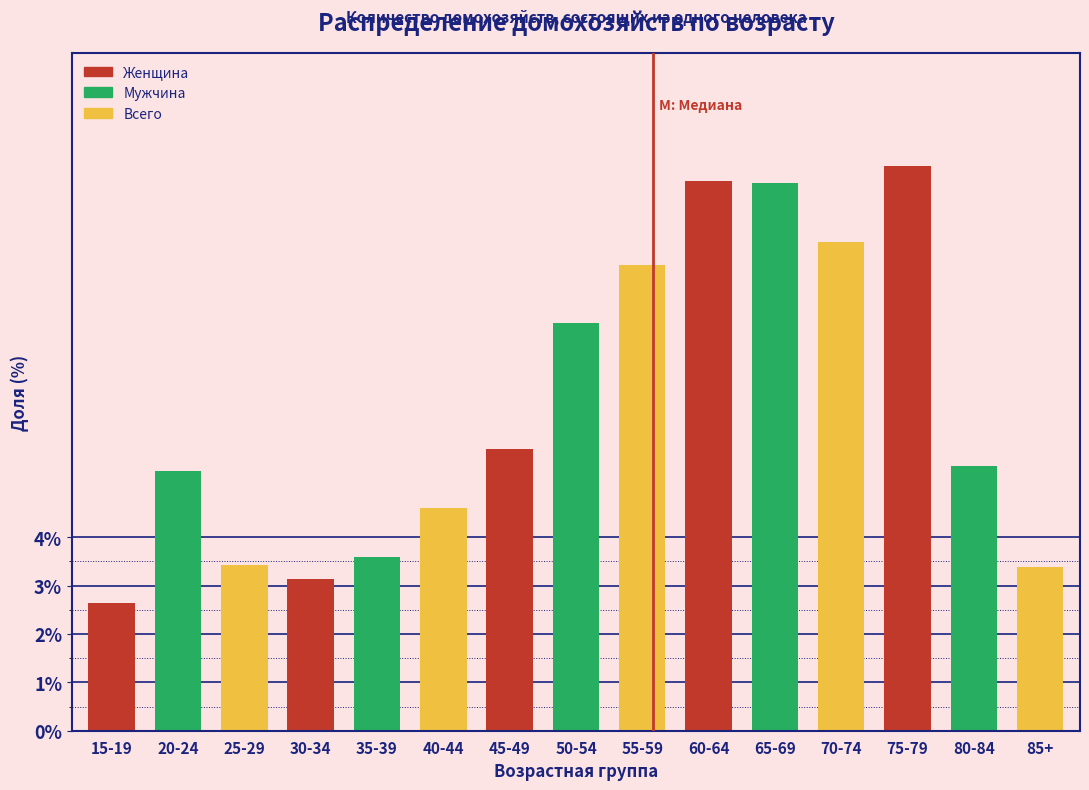

At which category does the chart reach its peak across all series?

75-79